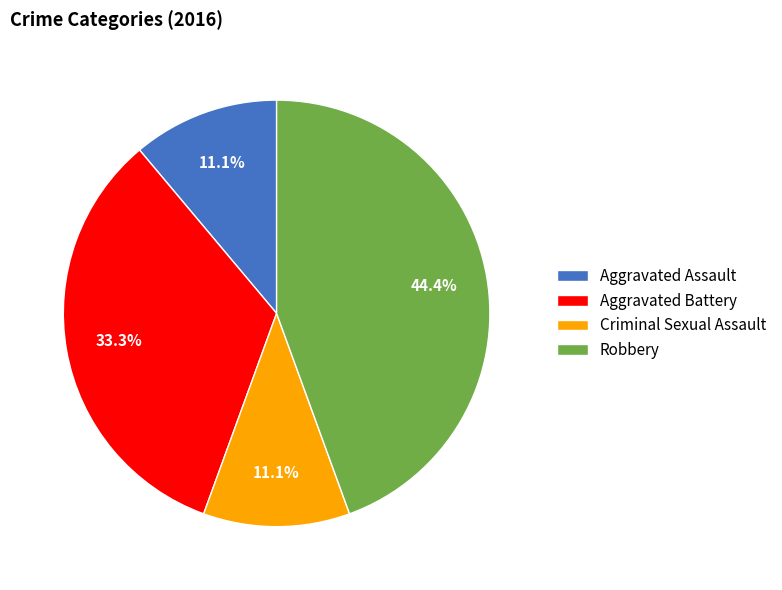

How many segments does this pie chart have?

4